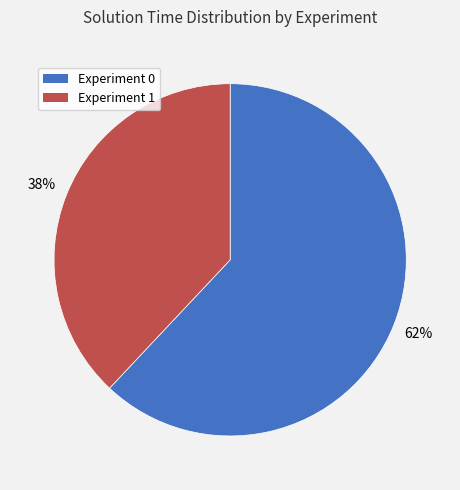

To the nearest percent, what is the difference between the largest and smallest slice percentages?

24%